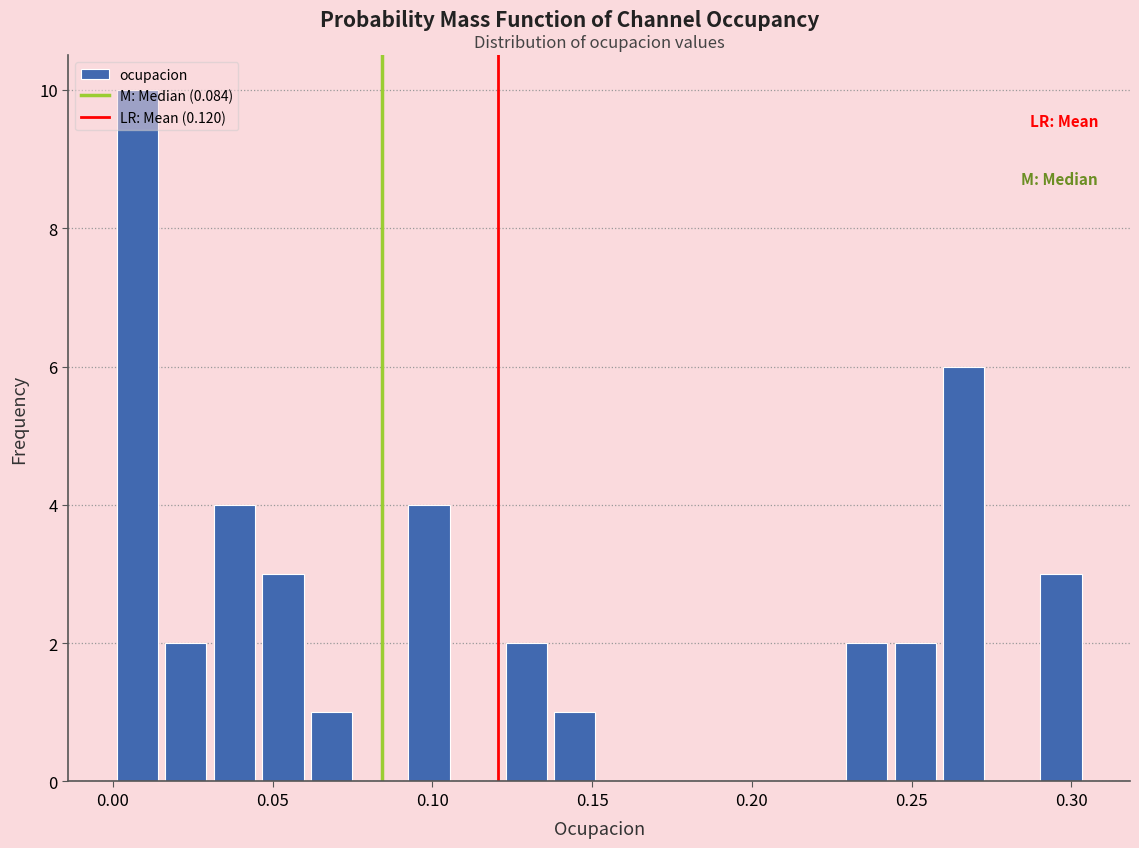

Read against the x-axis, roughly where is the centre of the tallest bar?

0.010